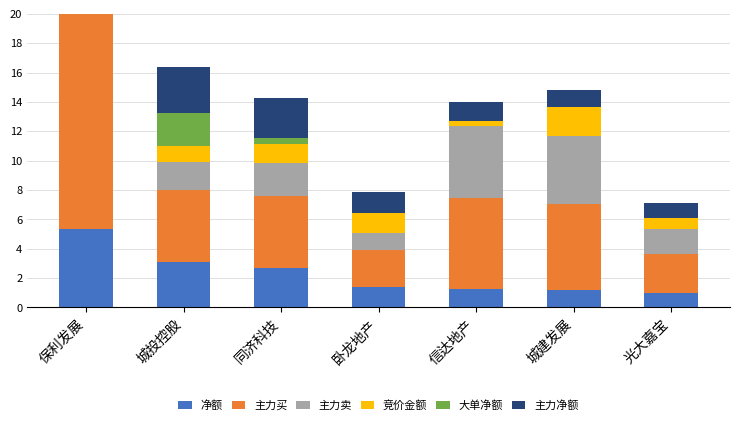

What is the average value of the 净额 series?

2.3